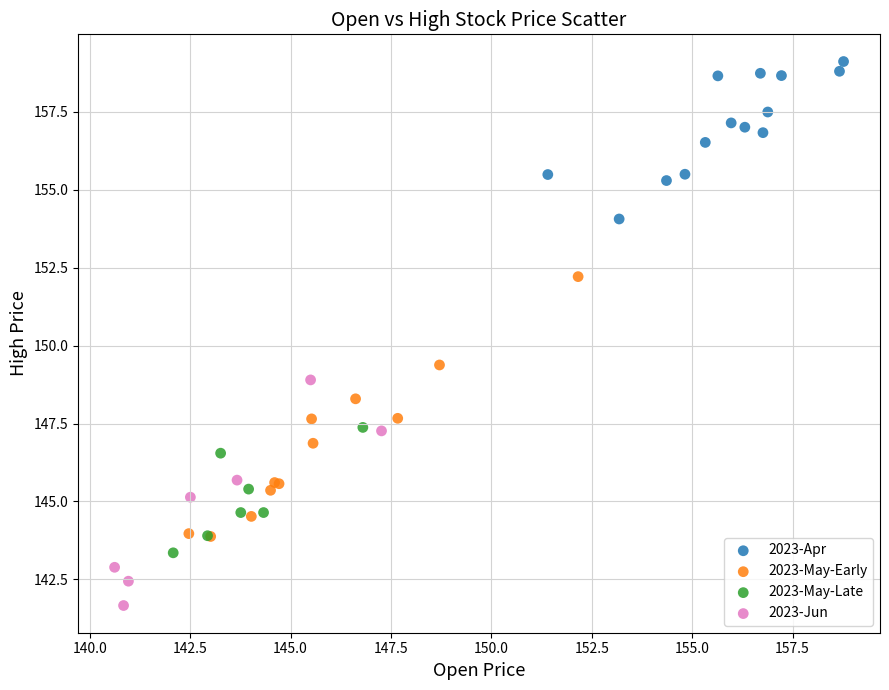

What are all the series names shown in the legend?

2023-Apr, 2023-May-Early, 2023-May-Late, 2023-Jun